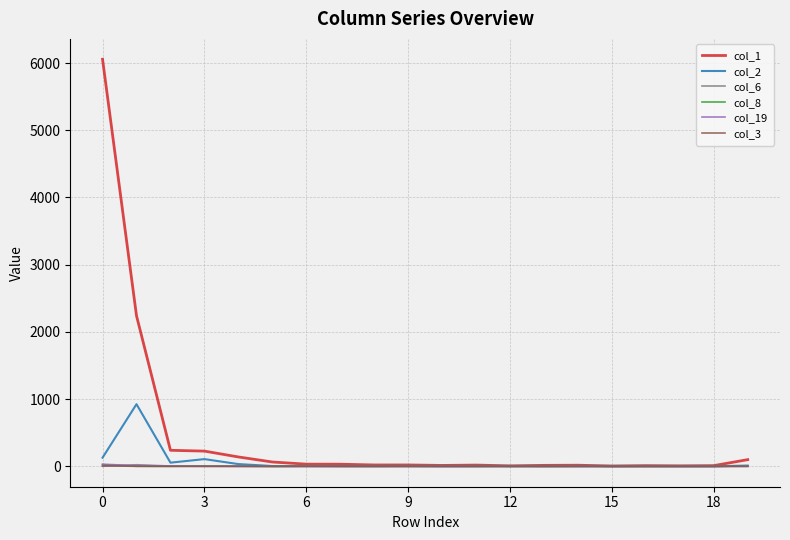

Which series has the widest spread of values?

col_1